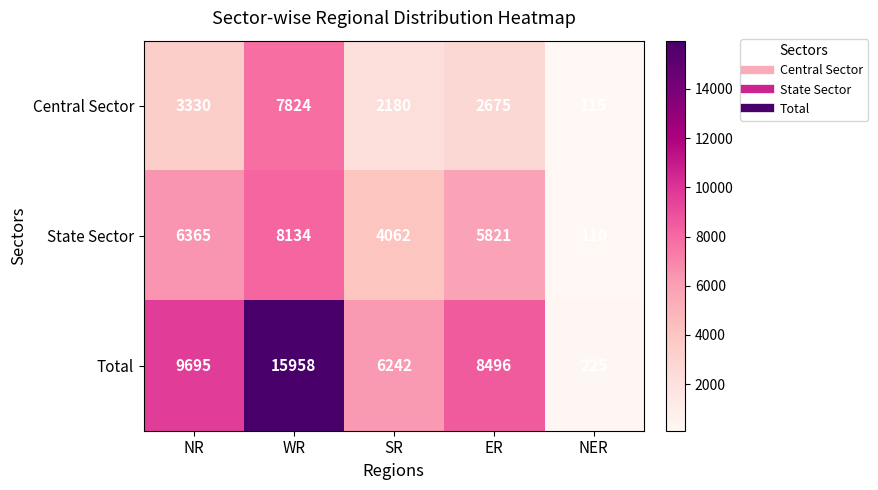

Between NR and NER, which series saw the biggest shift?

Total